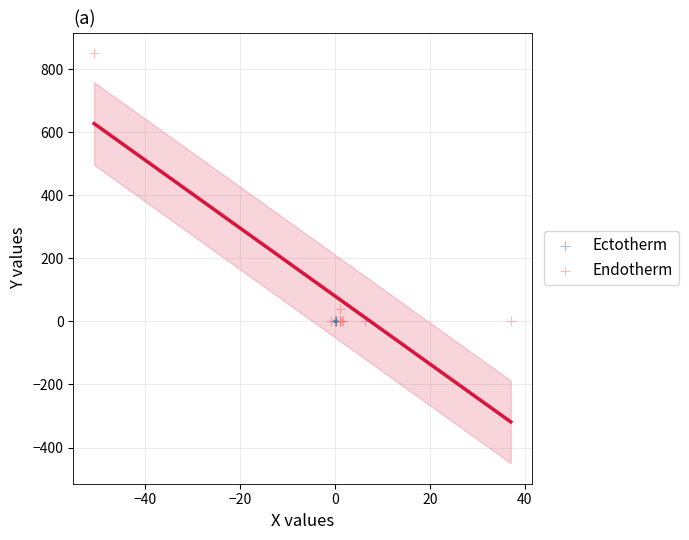

Which series has the largest Y range (max minus min)?

Endotherm